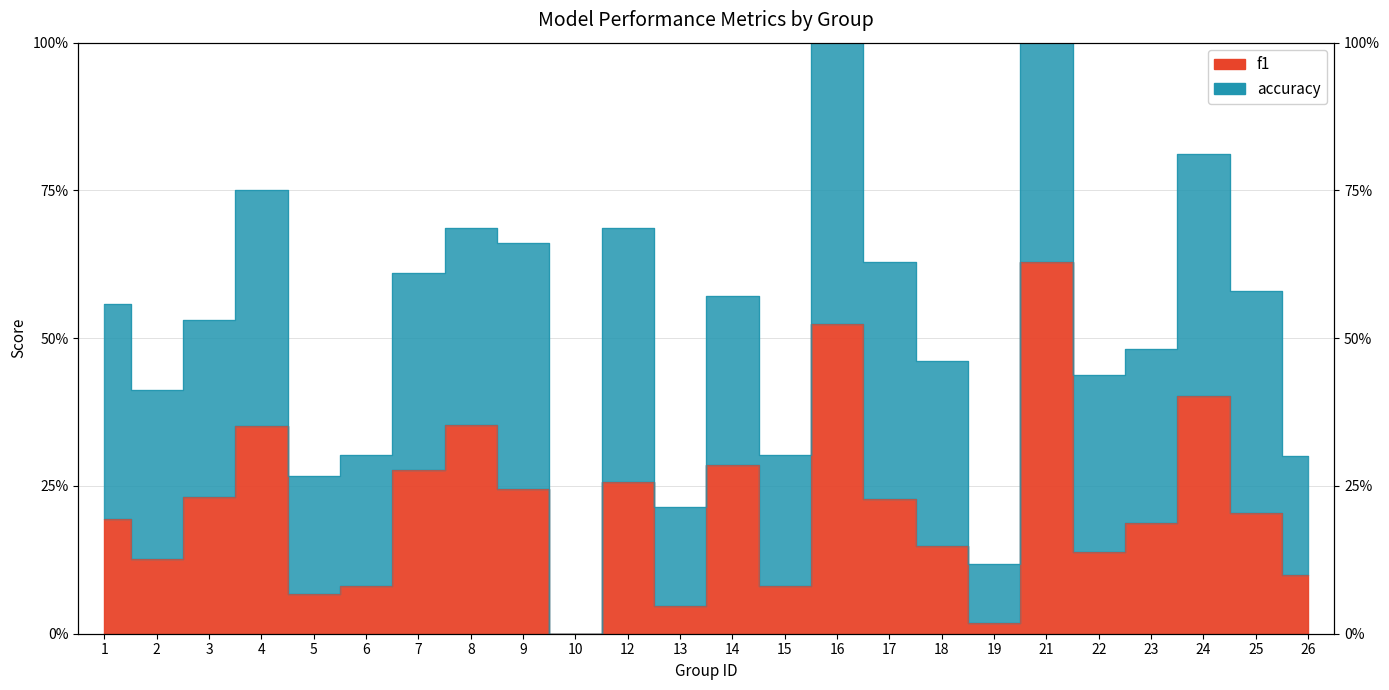

Does the chart display data point markers on the line(s)?

No